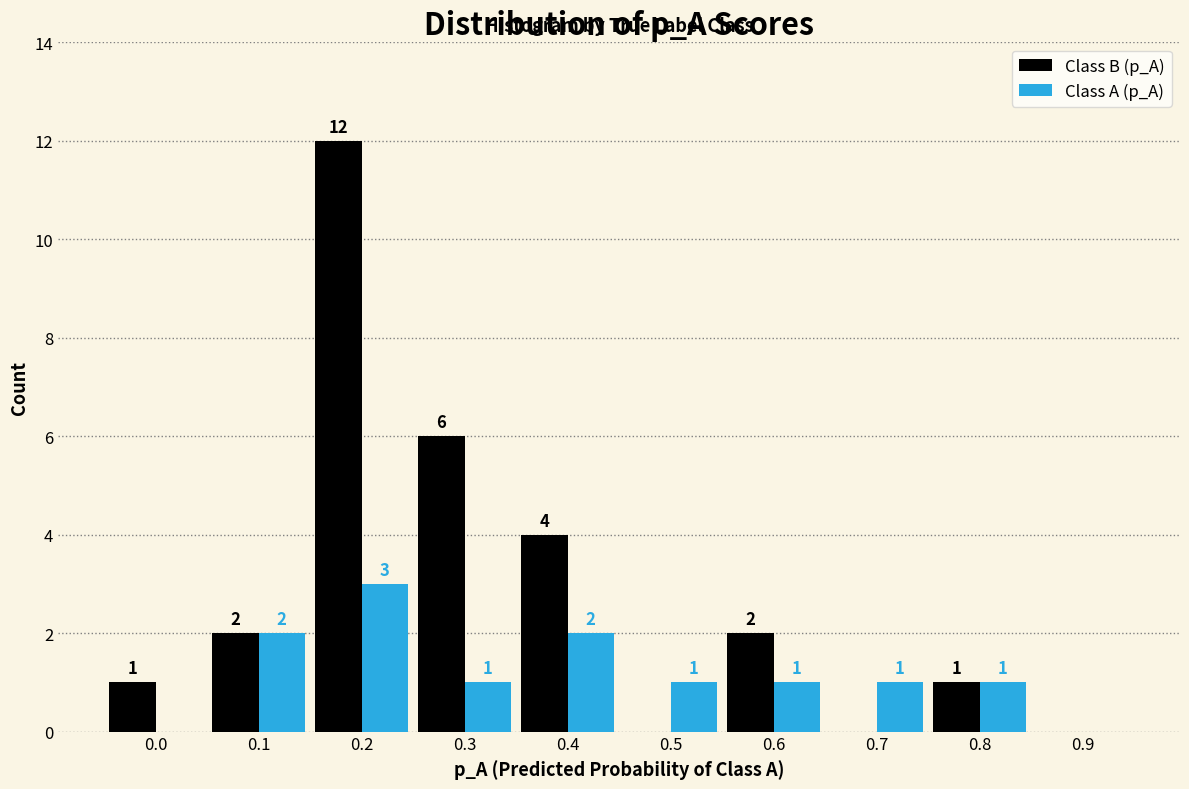

Reading left to right, list all the values displayed in this chart.

Class B (p_A): 0.0=1	0.1=2	0.2=12	0.3=6	0.4=4	0.5=0	0.6=2	0.7=0	0.8=1	0.9=0
Class A (p_A): 0.0=0	0.1=2	0.2=3	0.3=1	0.4=2	0.5=1	0.6=1	0.7=1	0.8=1	0.9=0